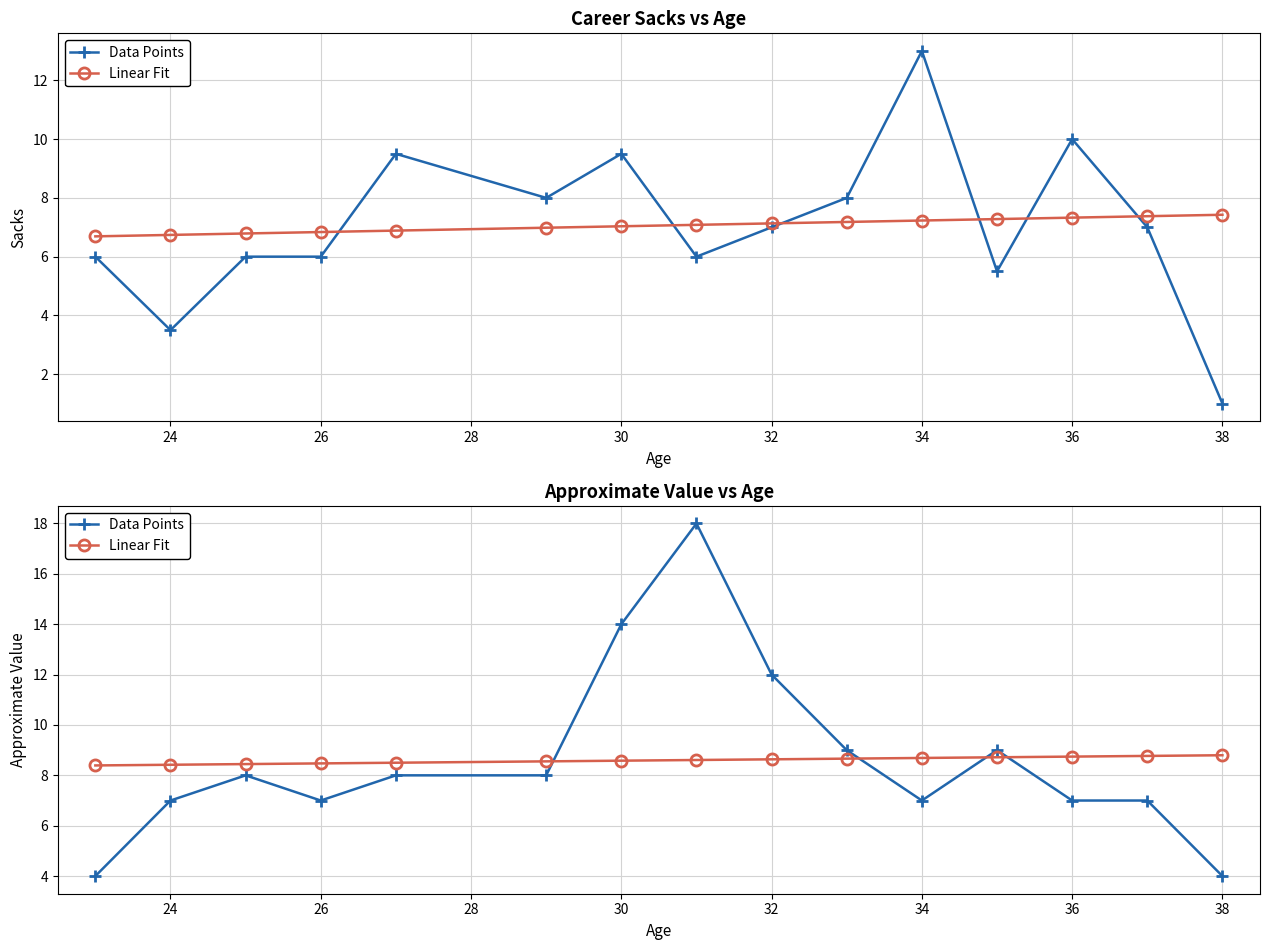

Which series has the largest total across all categories?

Linear Fit